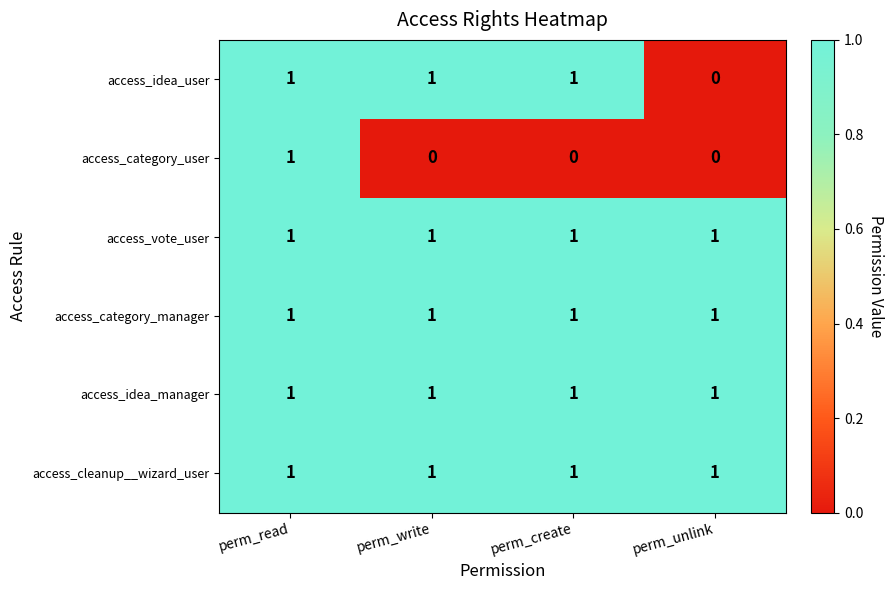

What is the total value across all series at perm_unlink?

4